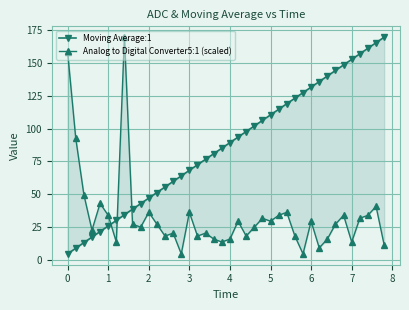

What is the minimum value for Moving Average:1?

4.4